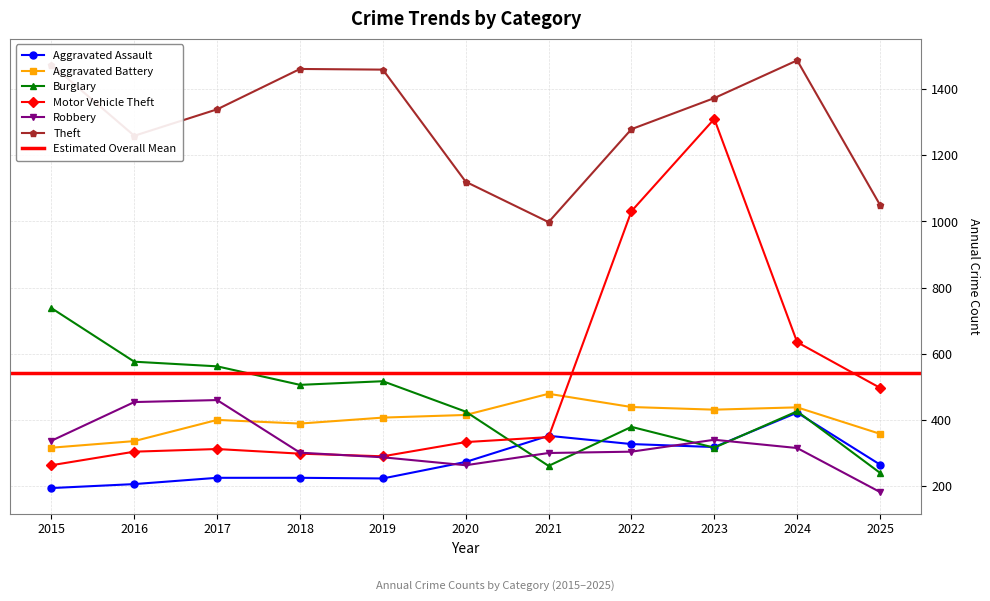

List the series in order of their peak value, highest first.

Theft, Motor Vehicle Theft, Burglary, Aggravated Battery, Robbery, Aggravated Assault